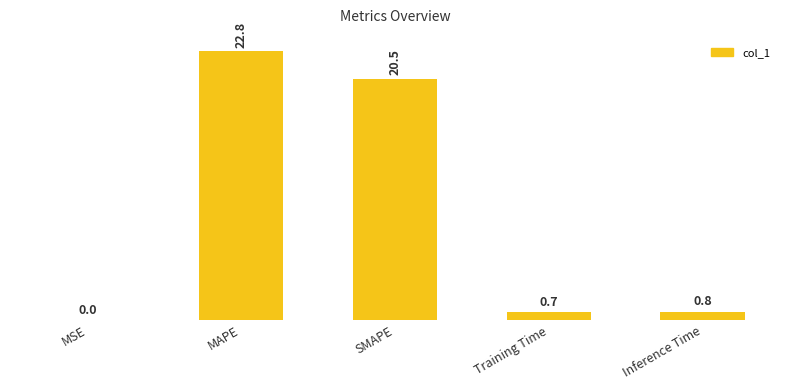

List the labels in order of value, largest first.

MAPE, SMAPE, Inference Time, Training Time, MSE